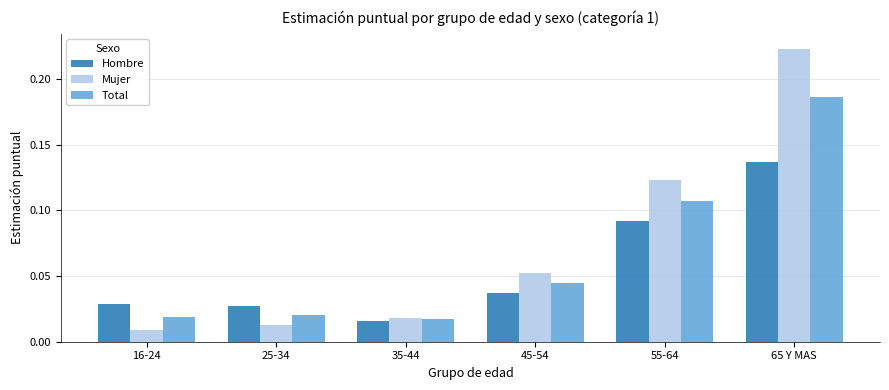

Rank the series by their maximum value, from highest to lowest.

Mujer, Total, Hombre